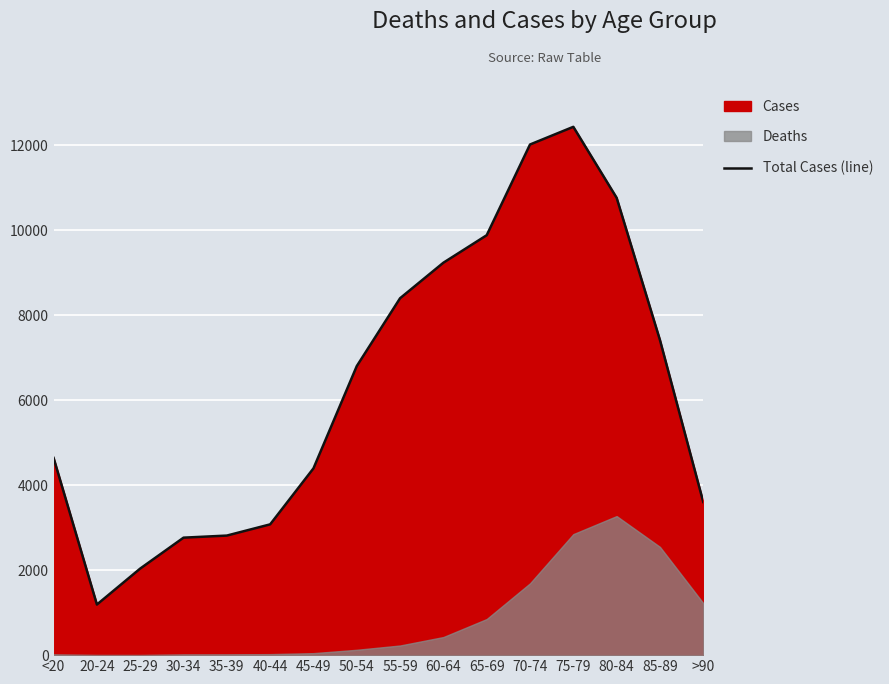

Reading left to right, transcribe all the data shown in this chart.

4641	1191	2038	2765	2814	3078	4396	6803	8400	9236	9883	12018	12434	10764	7417	3604